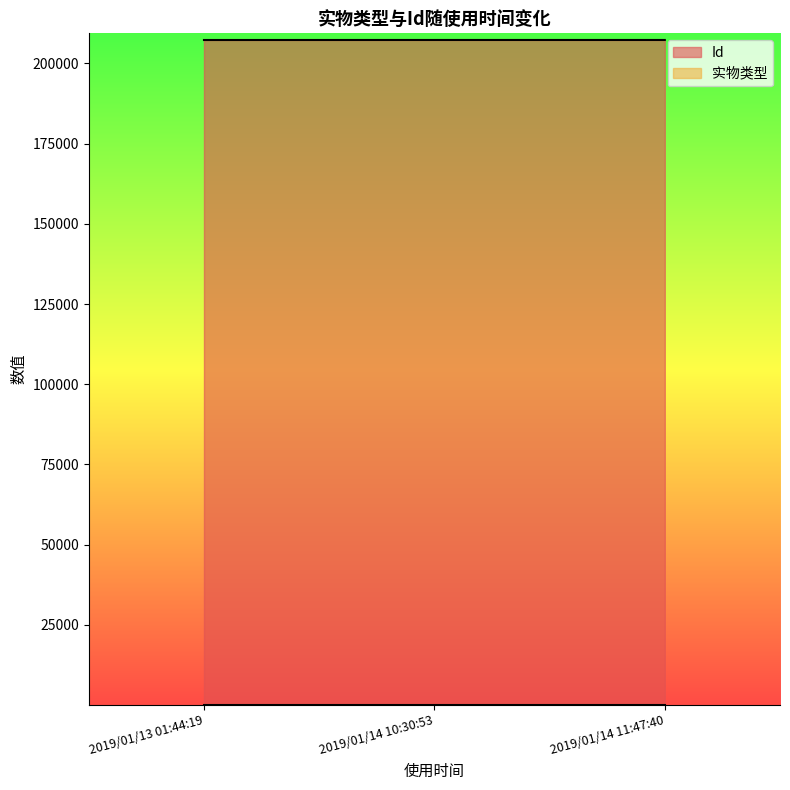

Where does the data first go above 207332?

2019/01/14 11:47:40